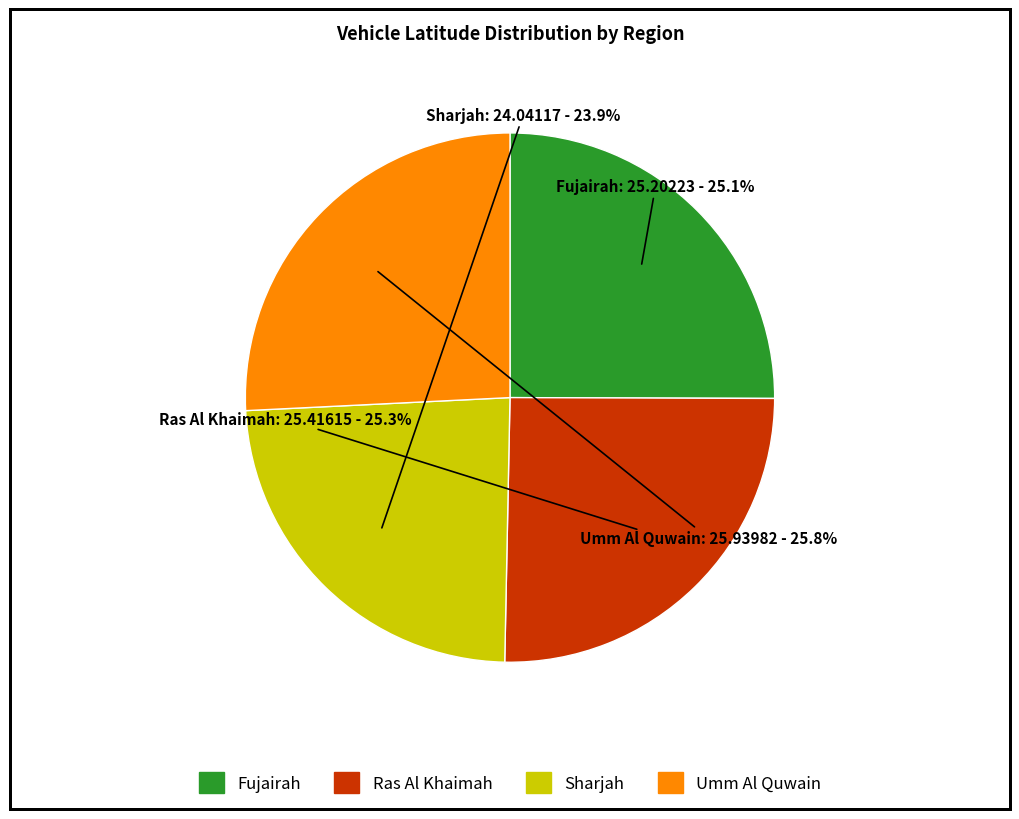

True or false: Fujairah accounts for 25% of the total.

True